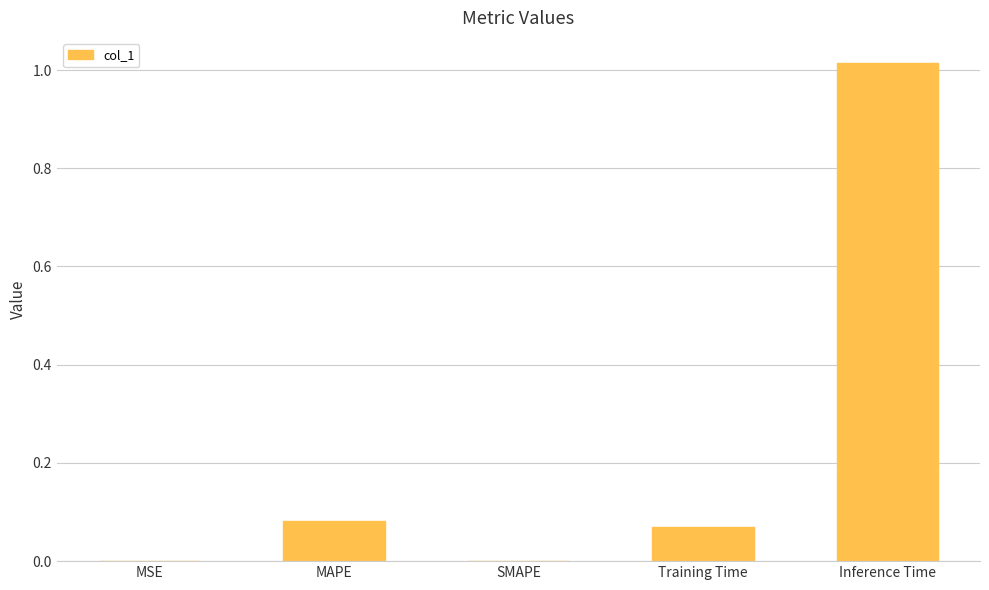

Which label corresponds to the largest value in the chart?

Inference Time